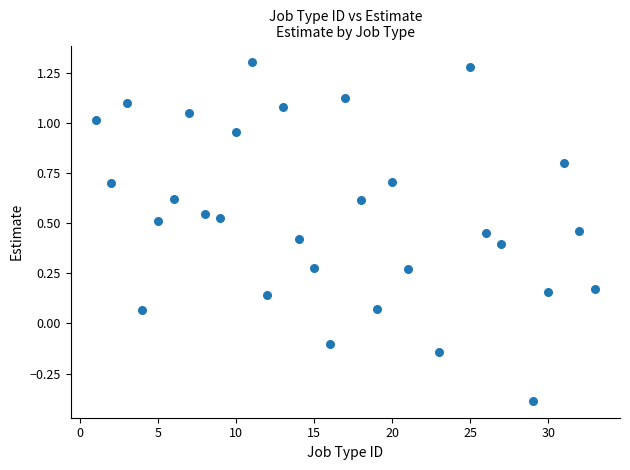

What is the range of X values (max minus min)?

32.0